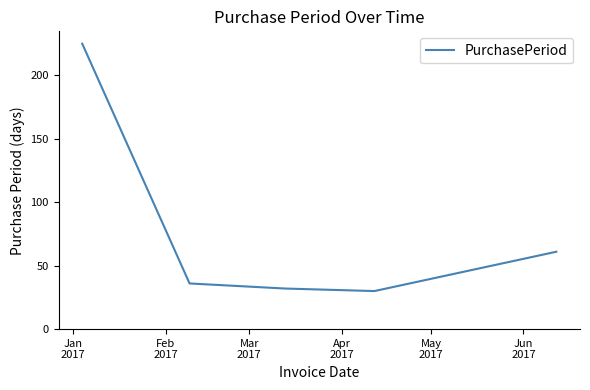

What is the sum of all values?

384